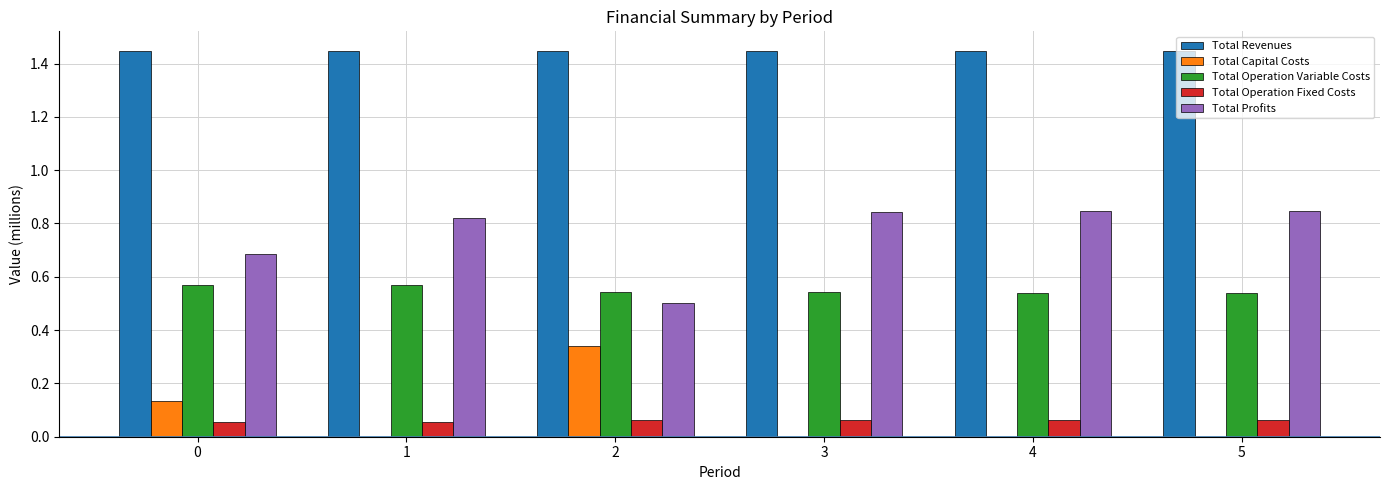

What is the sum of the Total Revenues values at 3 and 4?

2.9